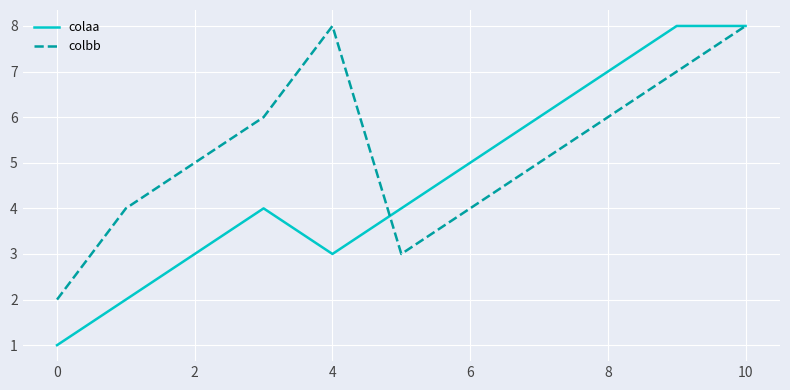

What is the greatest value displayed?

8